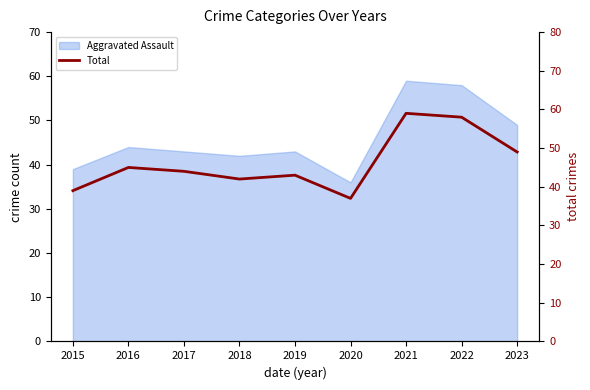

How many points are lower than both their immediate neighbors (excluding endpoints)?

2